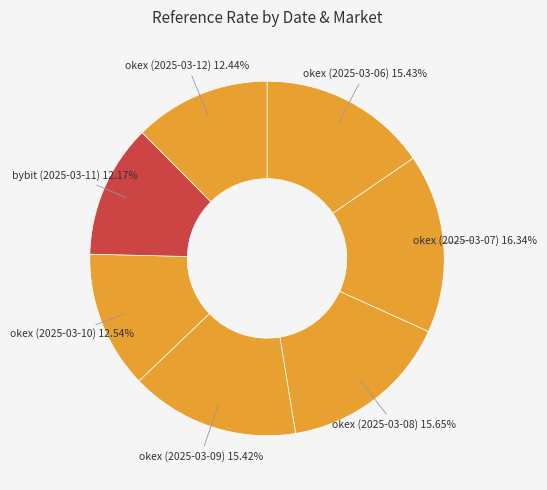

To the nearest percent, what is the difference between the bybit (2025-03-11) and okex (2025-03-08) slice percentages?

3%